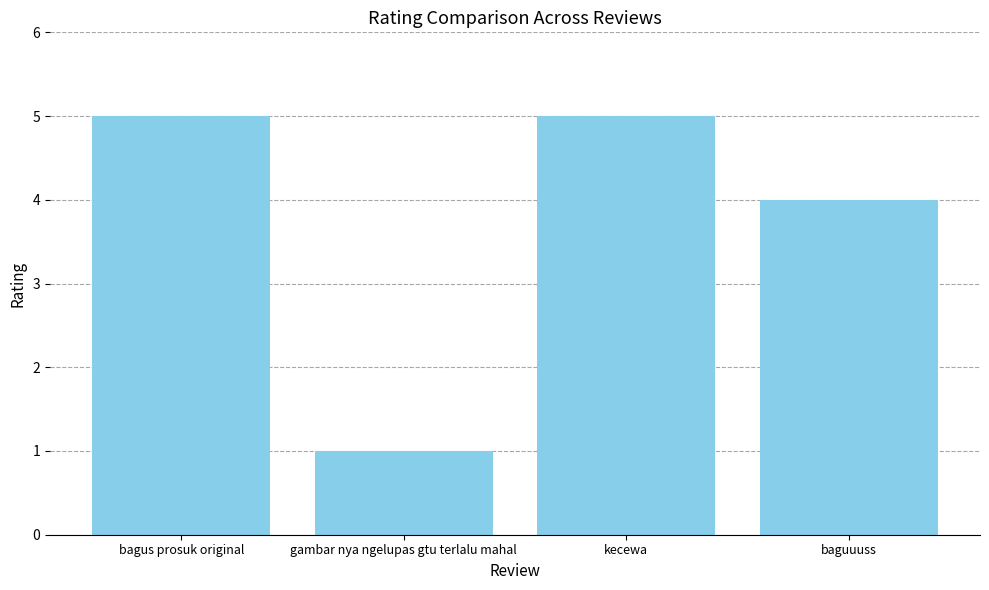

What is the greatest value displayed?

5